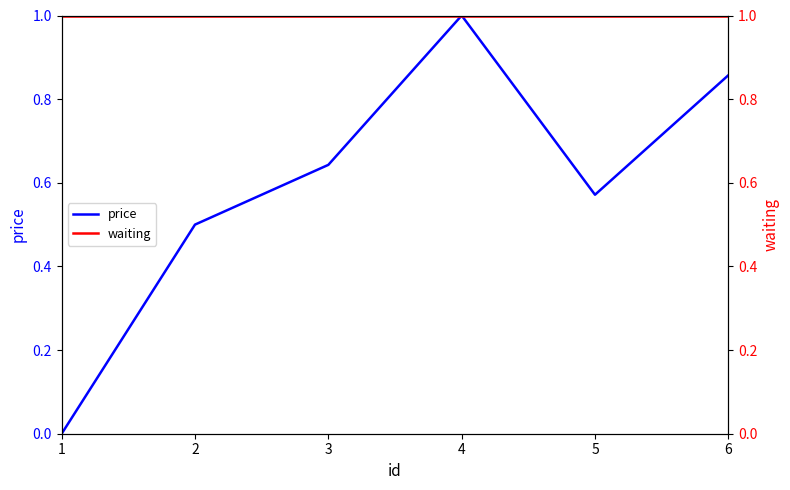

What is the sum of the waiting values at 3 and 6?

2.0